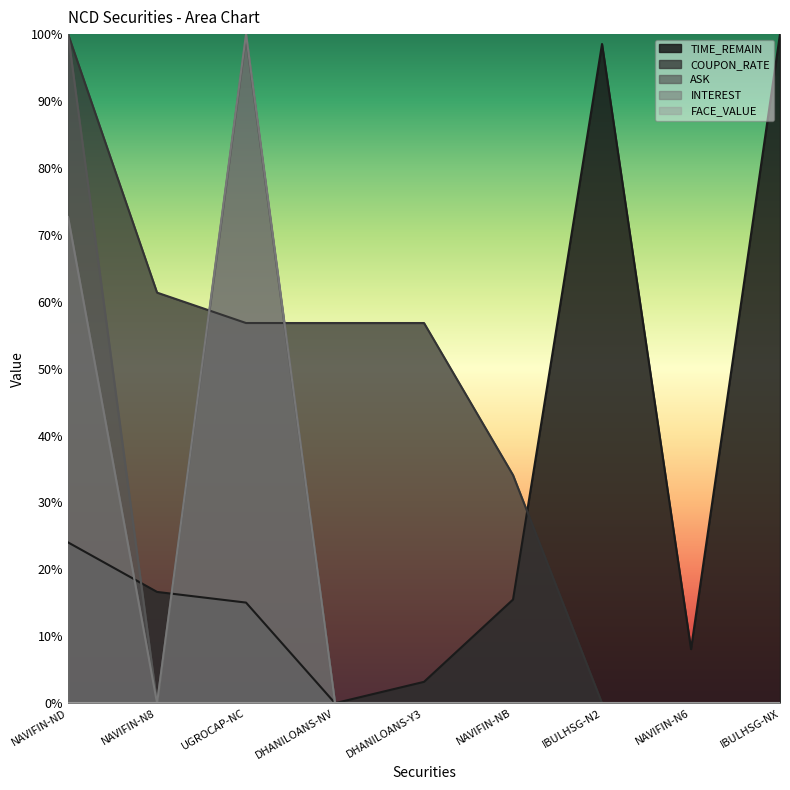

What is the label of the 3rd point from the left?

UGROCAP-NC